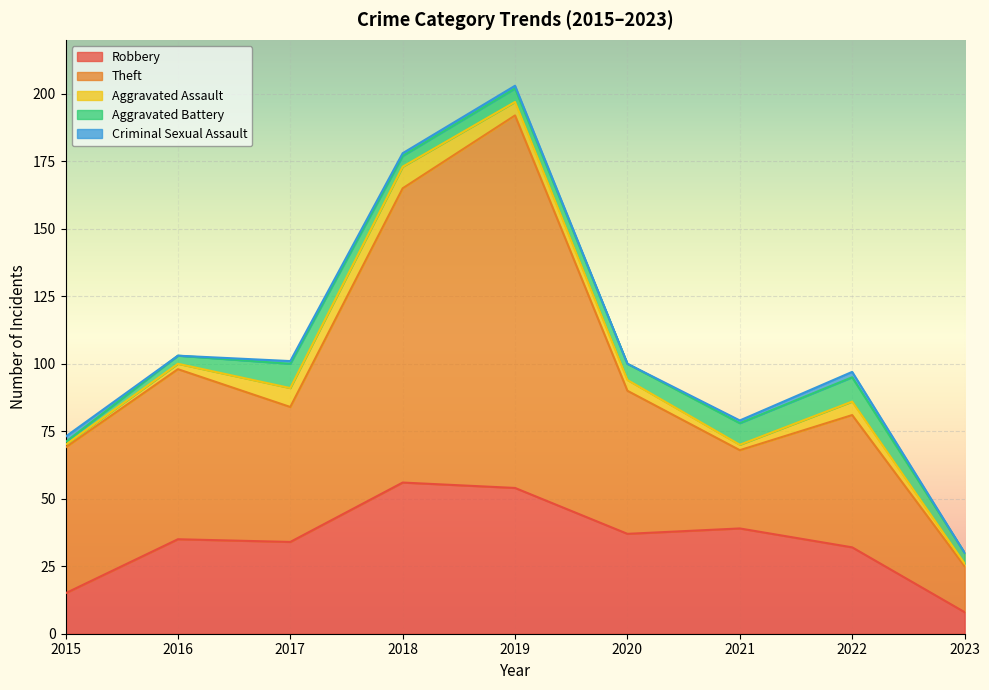

Does the chart display data point markers on the line(s)?

No